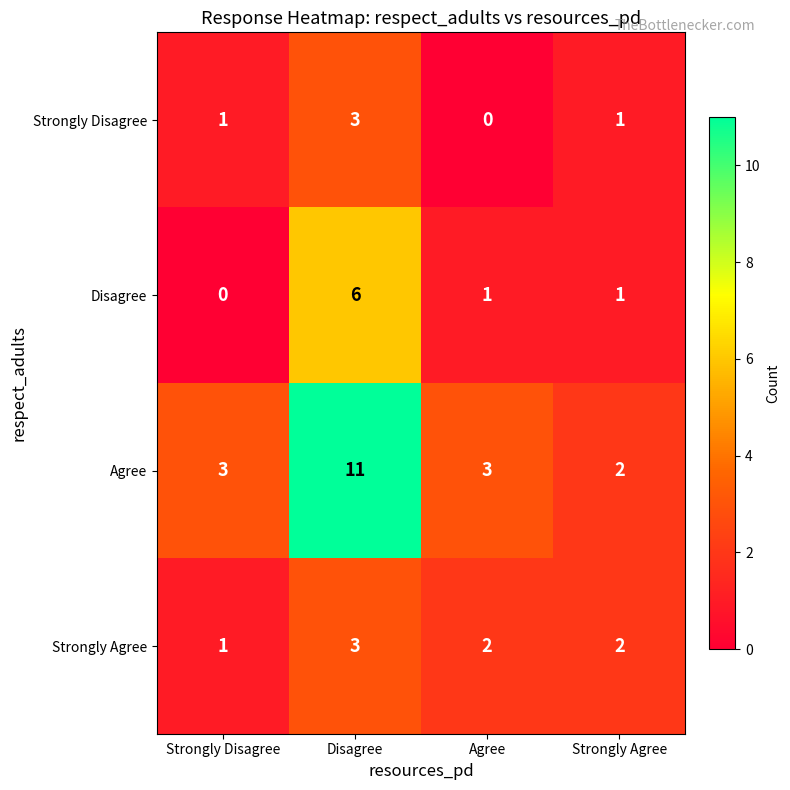

The value of Disagree at Strongly Disagree is 0. True or false?

True